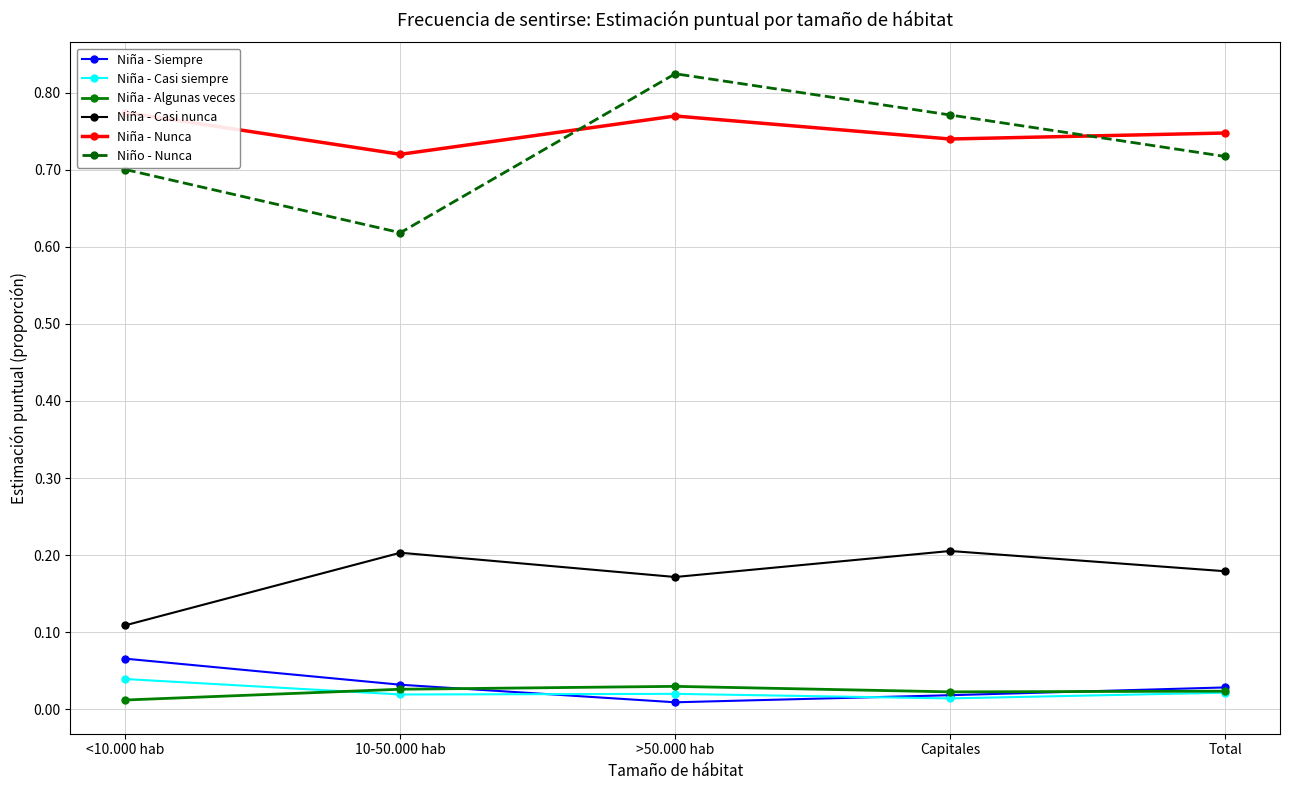

Is it true that Niña - Casi siempre equals 0.0 at Capitales?

True